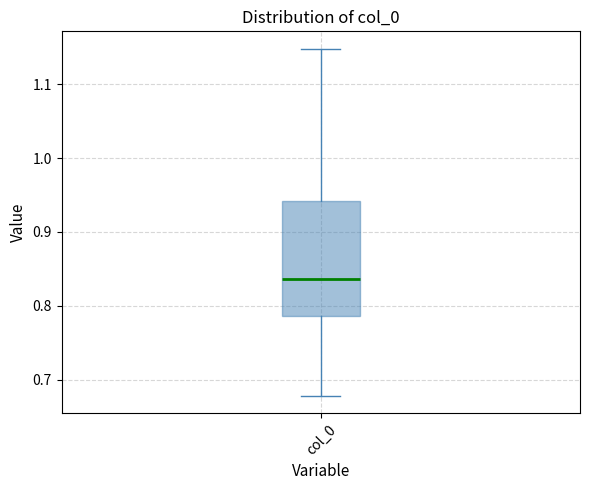

Transcribe this box plot: give where the median line is, the range the box spans, and where the two whiskers end, as read against the y-axis. The values are not printed on the chart, so give them approximately, as read against the axis.

median 0.84, box 0.79 to 0.94, whiskers 0.68 to 1.15